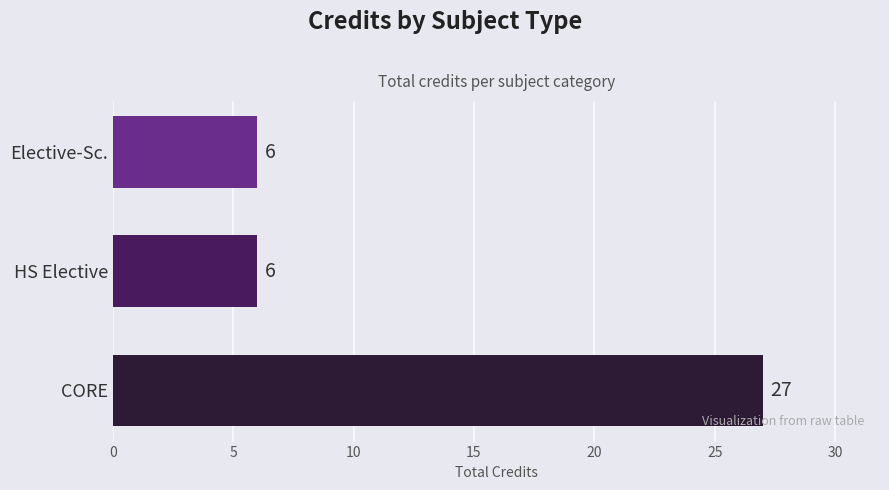

What is the approximate value at Elective-Sc.?

6